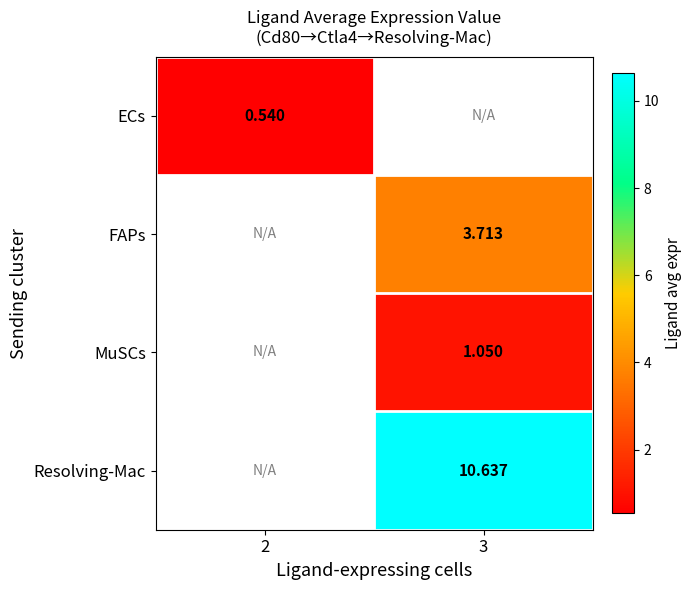

Is the value of MuSCs at 3 greater than the value of FAPs at 3?

No